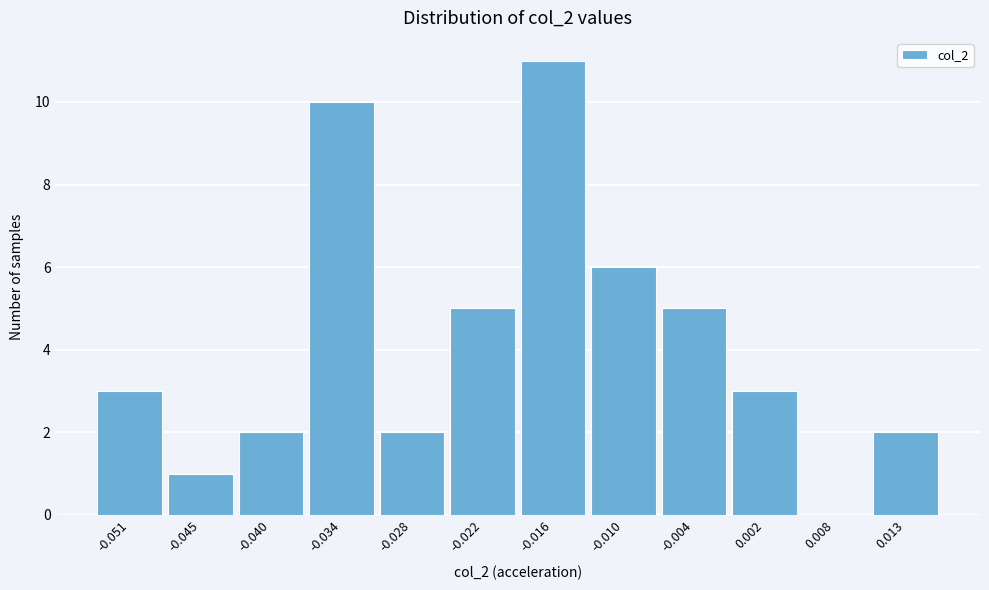

Reading left to right, list all the values displayed in this chart.

-0.051=3	-0.045=1	-0.040=2	-0.034=10	-0.028=2	-0.022=5	-0.016=11	-0.010=6	-0.004=5	0.002=3	0.008=0	0.013=2